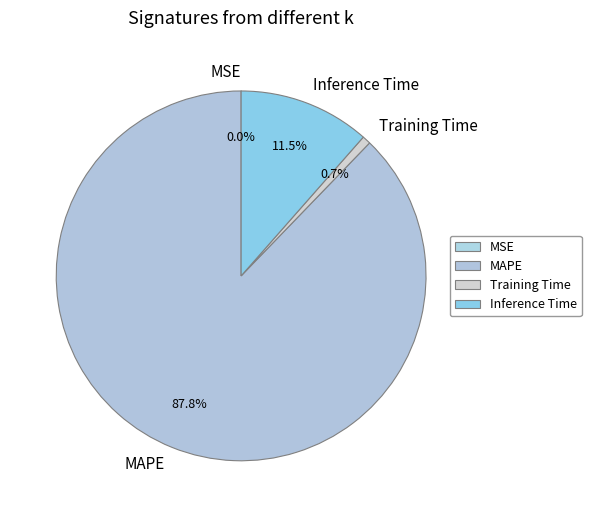

Between MAPE and Training Time, which is larger?

MAPE